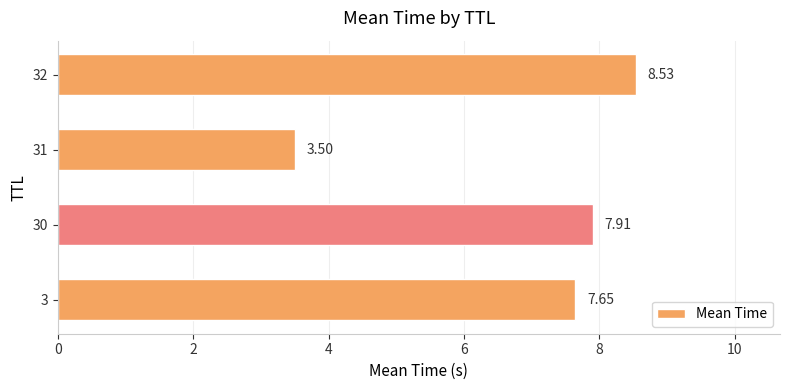

Are the bars horizontal?

Yes